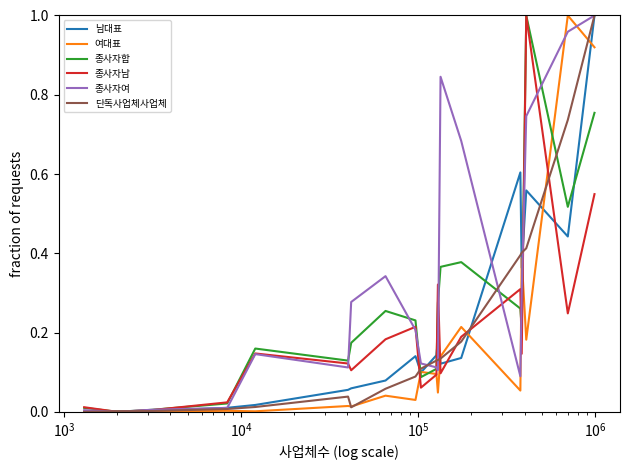

True or false: 종사자여 has more than 0 points higher than both neighbors.

True